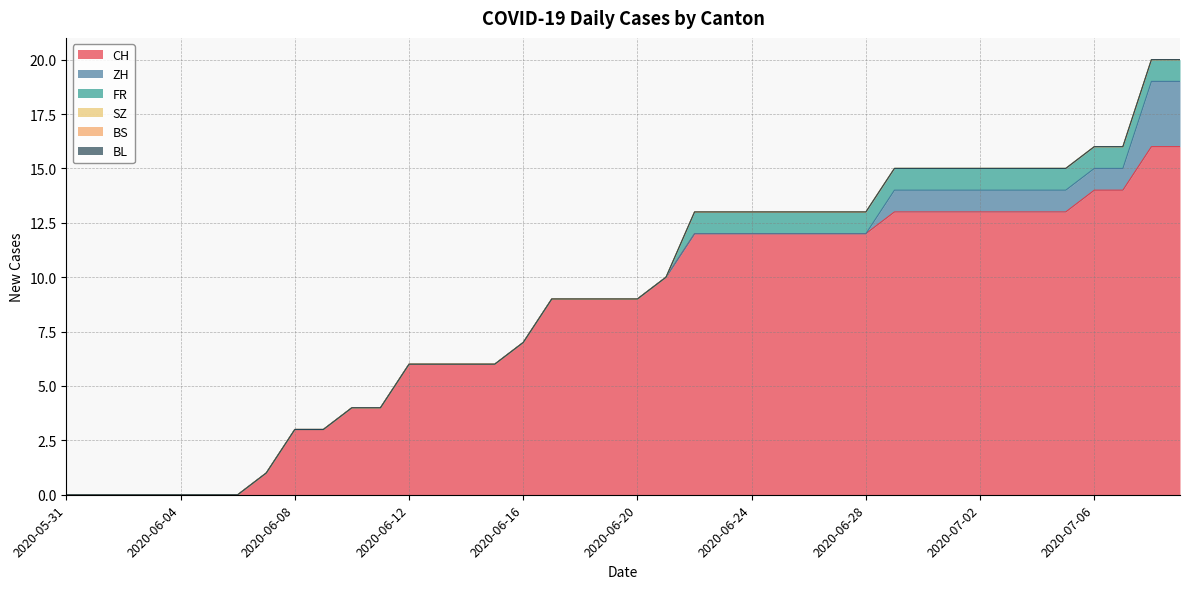

What are all the series names shown in the legend?

CH, ZH, FR, SZ, BS, BL